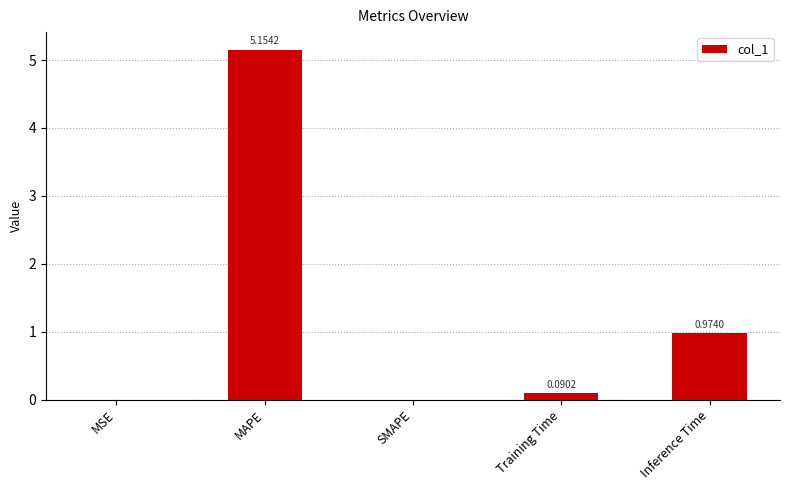

Count the number of categories in the chart.

5